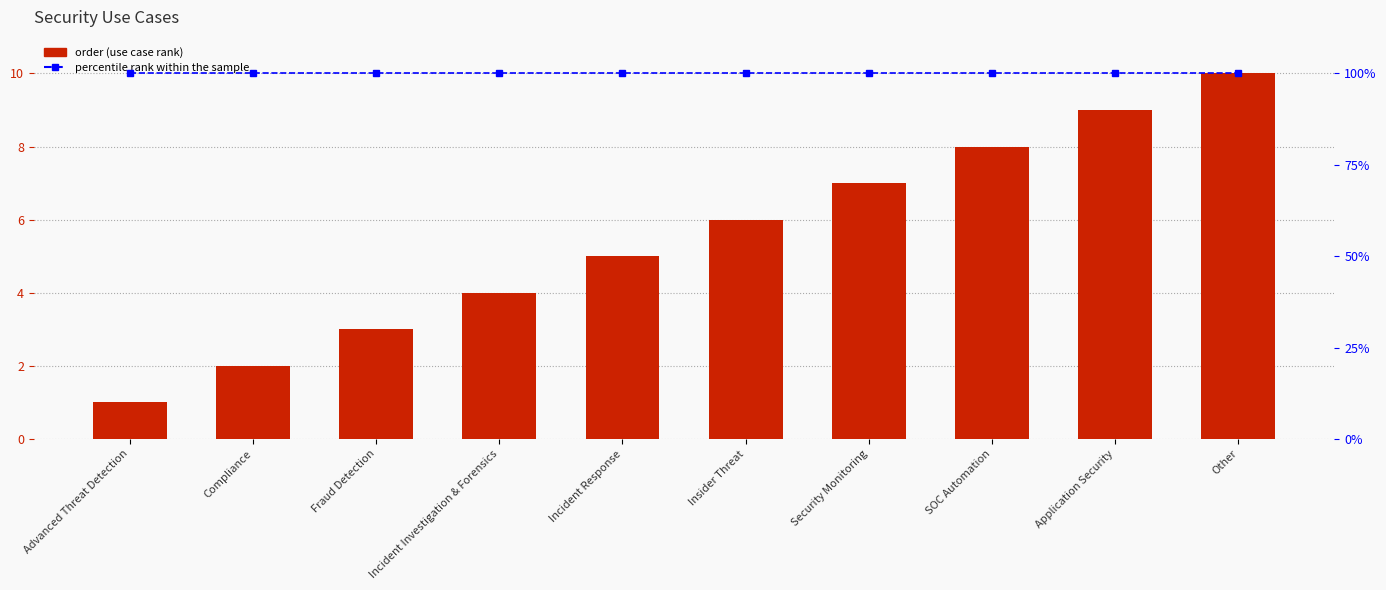

Rank the series at Compliance from highest to lowest value.

percentile rank within the sample, order